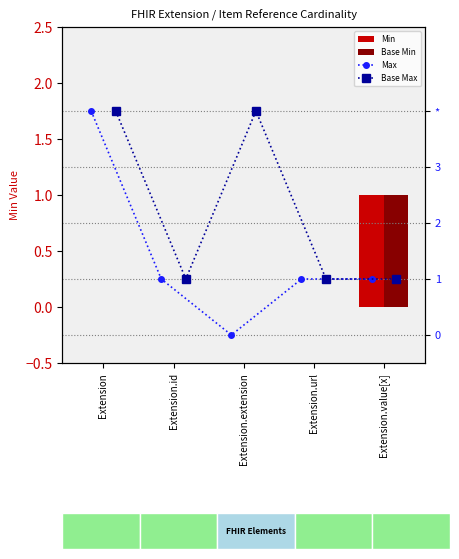

How many values in the Min series exceed 0?

1